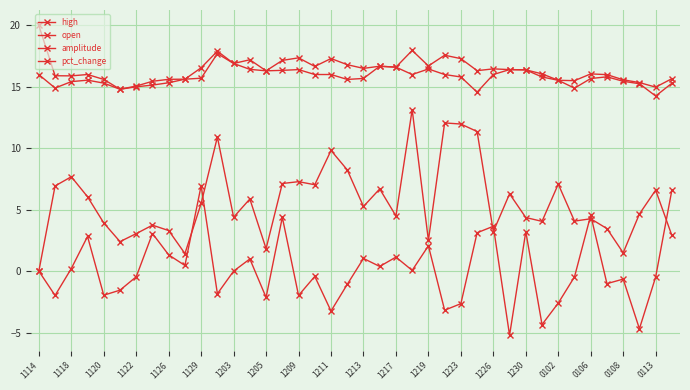

At which label does high reach its peak?

1114